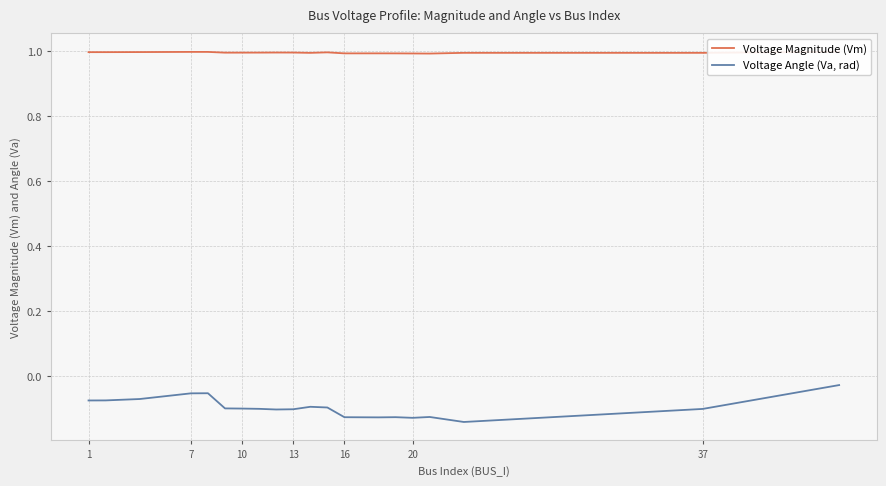

How many interior local valleys does the Voltage Magnitude (Vm) series have?

5